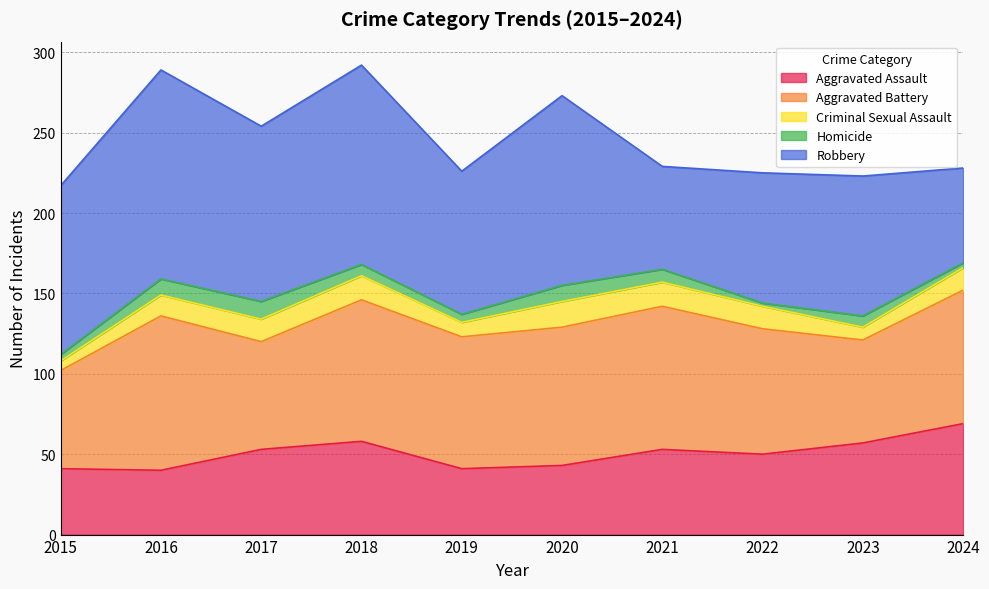

Reading left to right, what are all the values shown in this chart?

Aggravated Assault: 41	40	53	58	41	43	53	50	57	69
Aggravated Battery: 61	96	67	88	82	86	89	78	64	83
Criminal Sexual Assault: 6	13	14	15	9	16	15	14	8	14
Homicide: 4	10	11	7	5	10	8	2	7	3
Robbery: 105	130	109	124	89	118	64	81	87	59